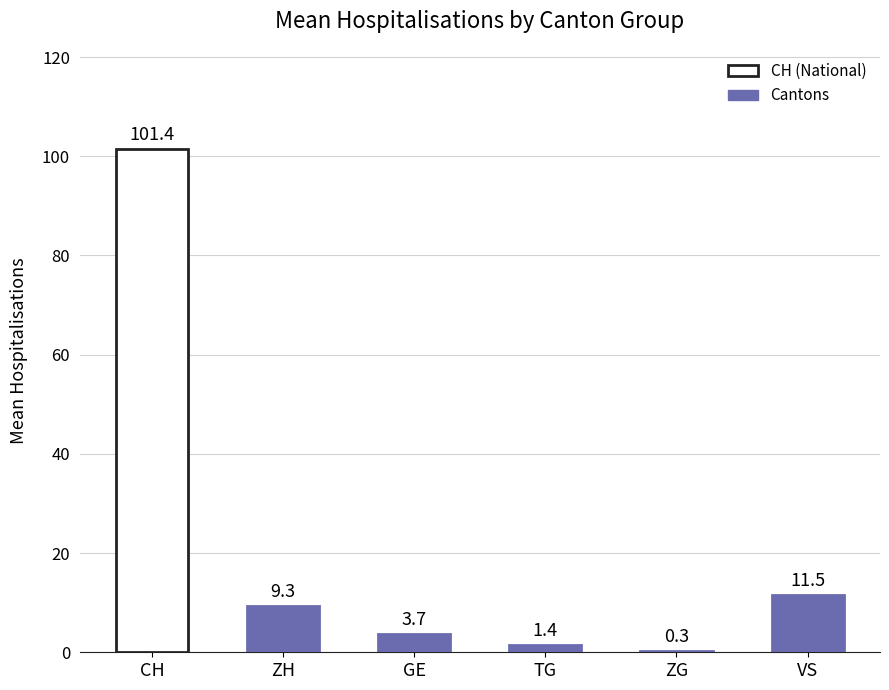

Where is the data nearest to the value 50?

VS